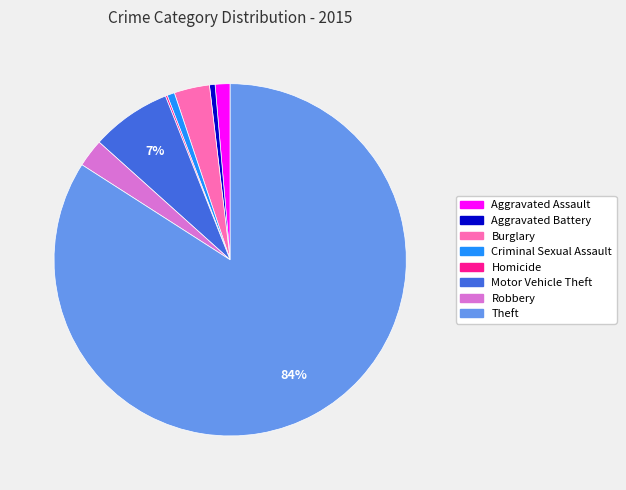

To the nearest percent, what is the difference between the largest and smallest slice percentages?

84%